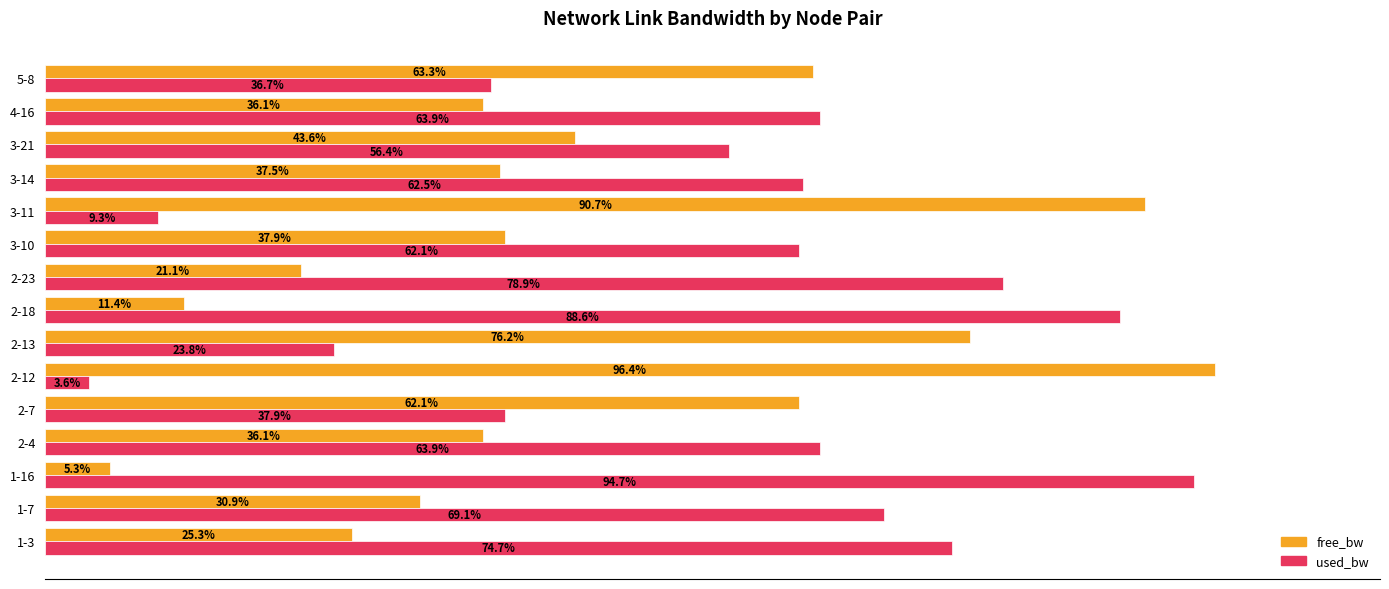

Is the value of free_bw at 3-21 greater than the value of used_bw at 2-18?

No